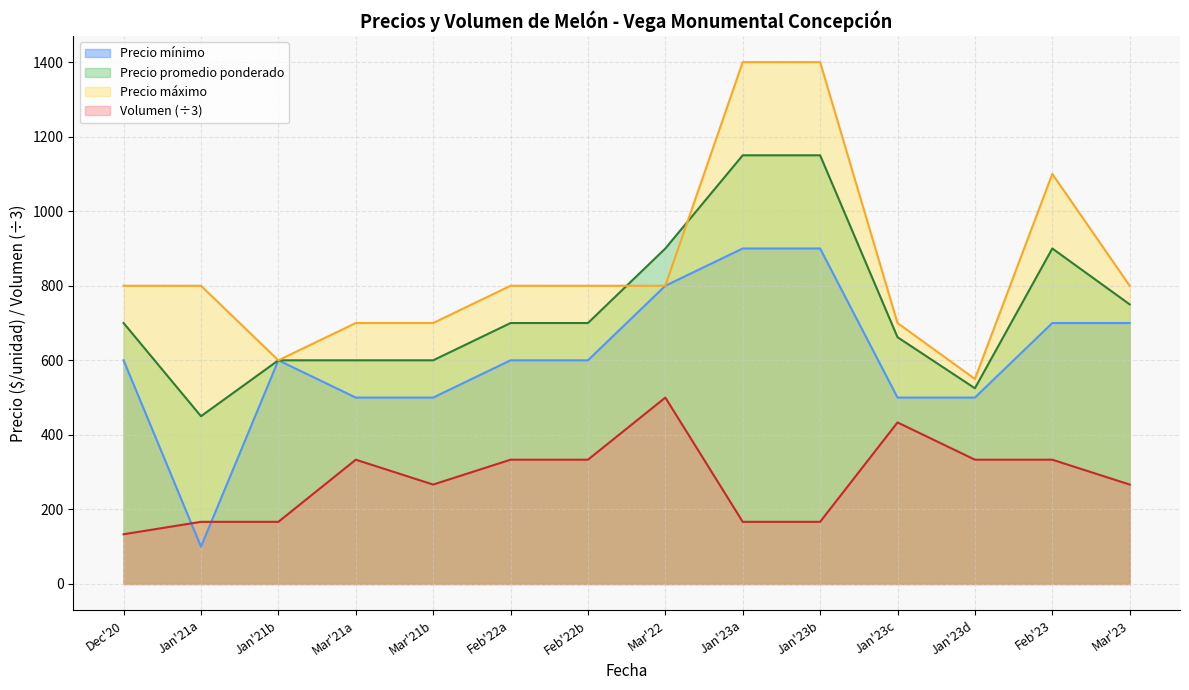

What is the label of the 7th point from the right?

2022-03